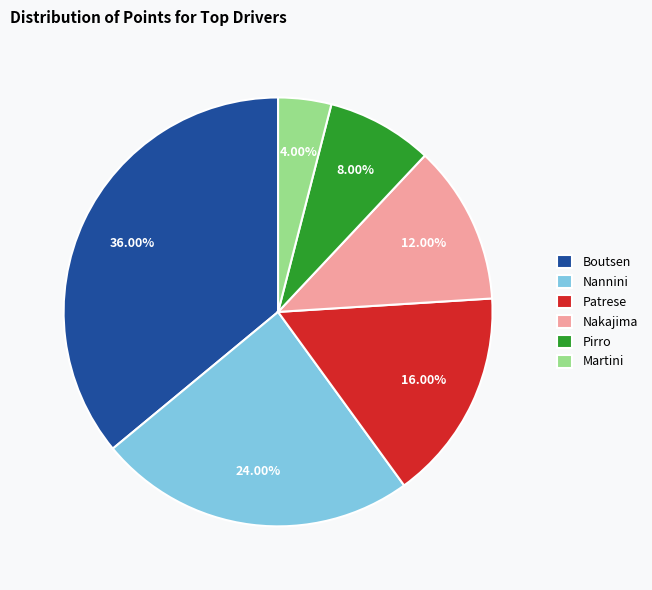

What percentage do Martini and Nakajima together represent?

16.0%